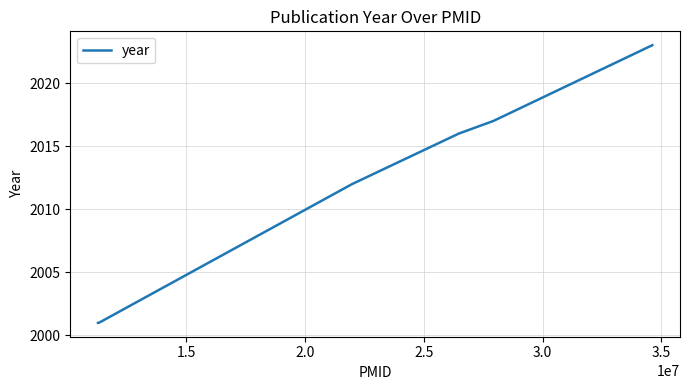

What is the smallest value displayed?

2001